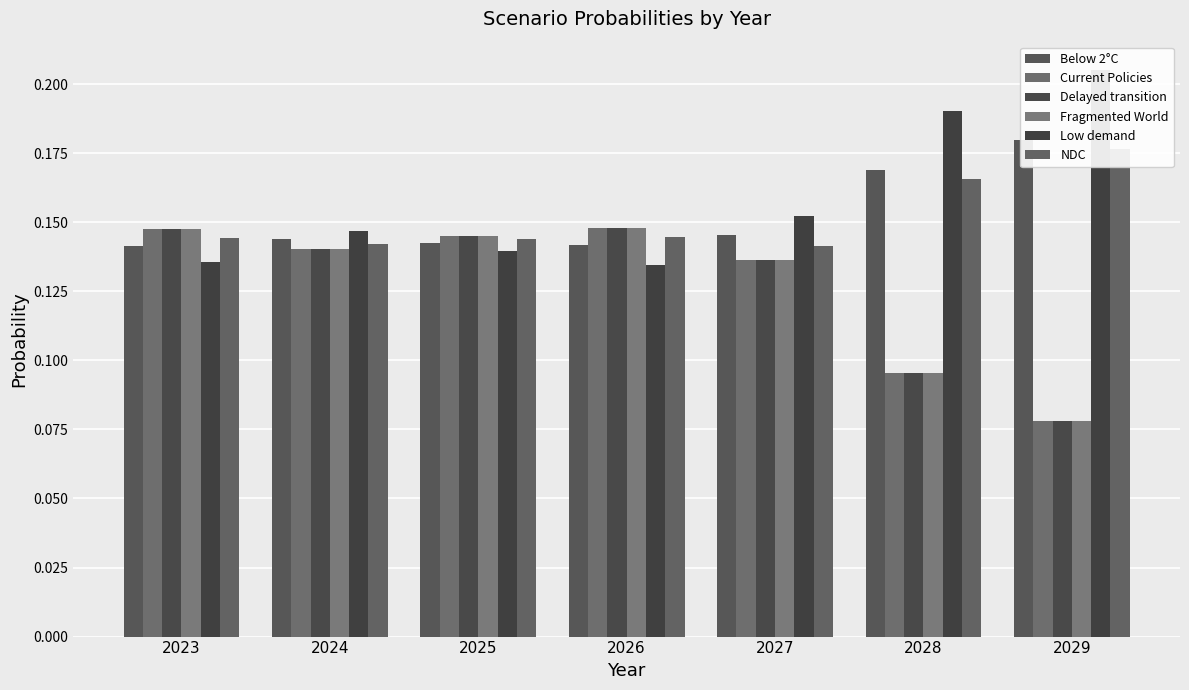

What is the value of the Current Policies bar at the 3rd from the left?

0.1